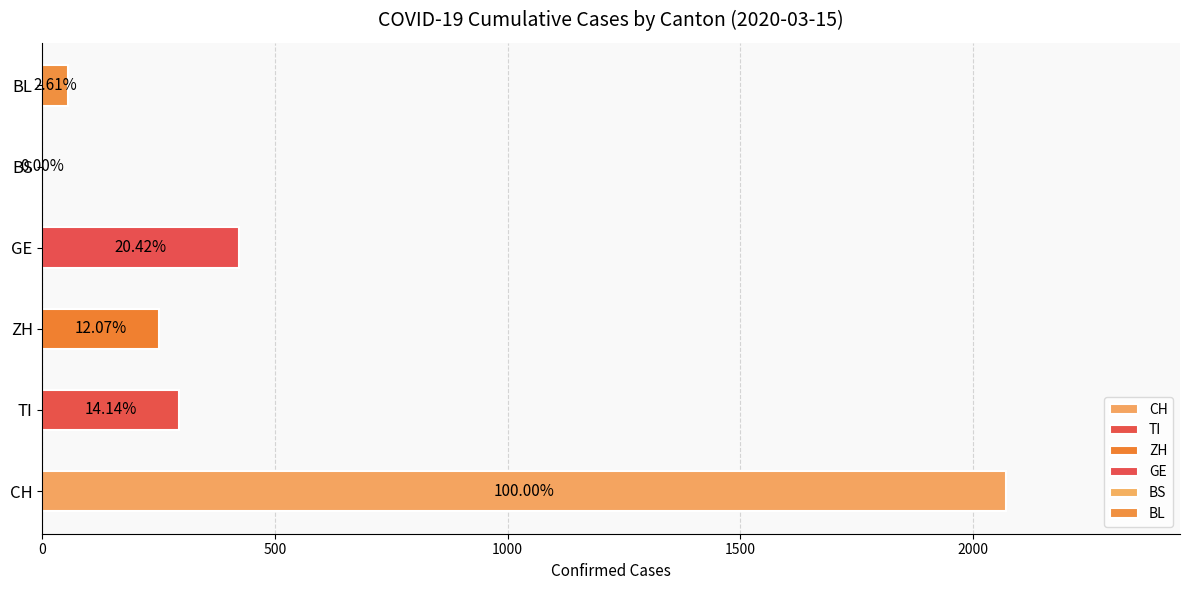

What are all the series names shown in the legend?

CH, TI, ZH, GE, BS, BL